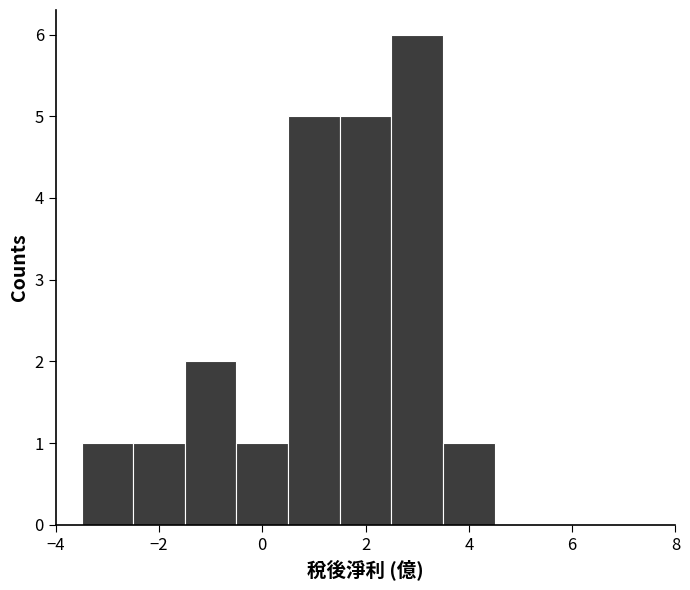

Reading left to right, list every bar in this chart as the range it spans on the x-axis followed by its height. Neither the bar edges nor the heights are printed on the chart, so give them approximately, as read against the axes.

-3.5 to -2.5: 1
-2.5 to -1.5: 1
-1.5 to -0.5: 2
-0.5 to 0.5: 1
0.5 to 1.5: 5
1.5 to 2.5: 5
2.5 to 3.5: 6
3.5 to 4.5: 1
4.5 to 5.5: 0
5.5 to 6.5: 0